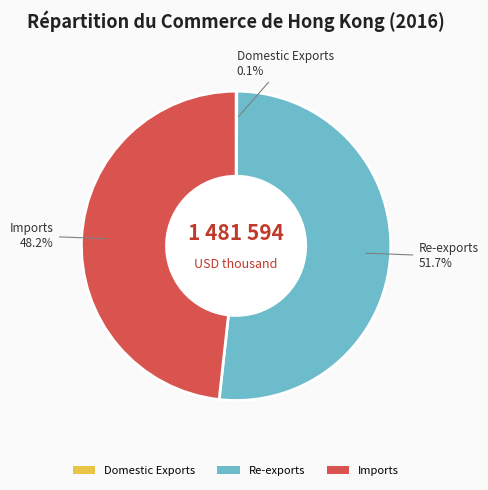

To the nearest percent, what percentage of the pie is Re-exports?

52%